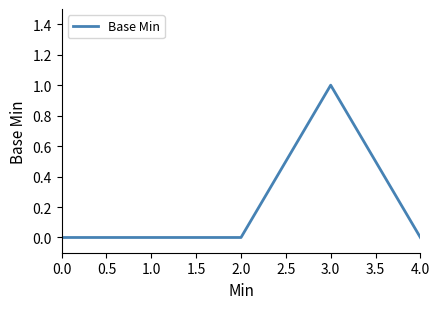

At which category does the chart reach its peak across all series?

3.0